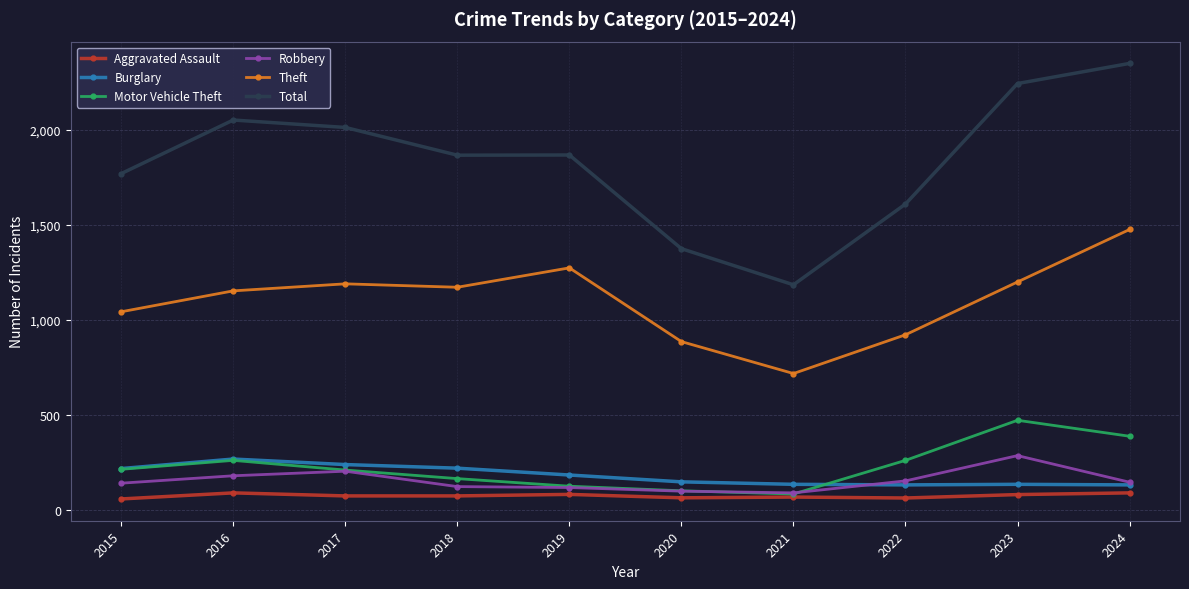

Which series has the widest spread of values?

Total